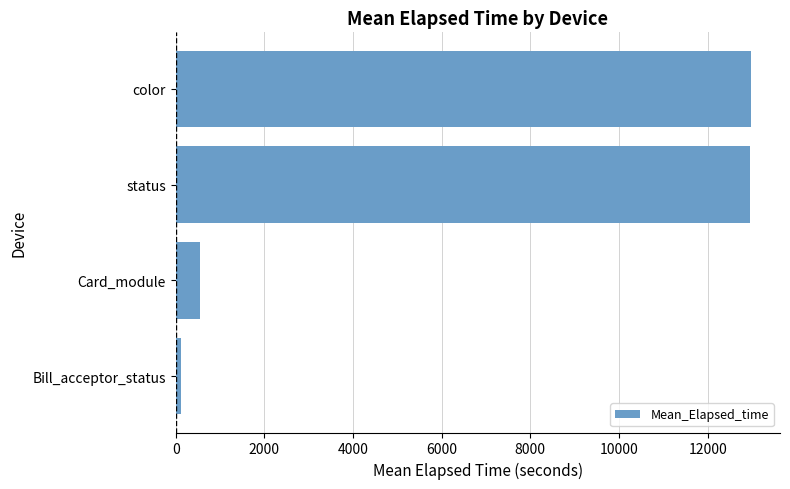

Is it true that the value at status is 12964.0?

True